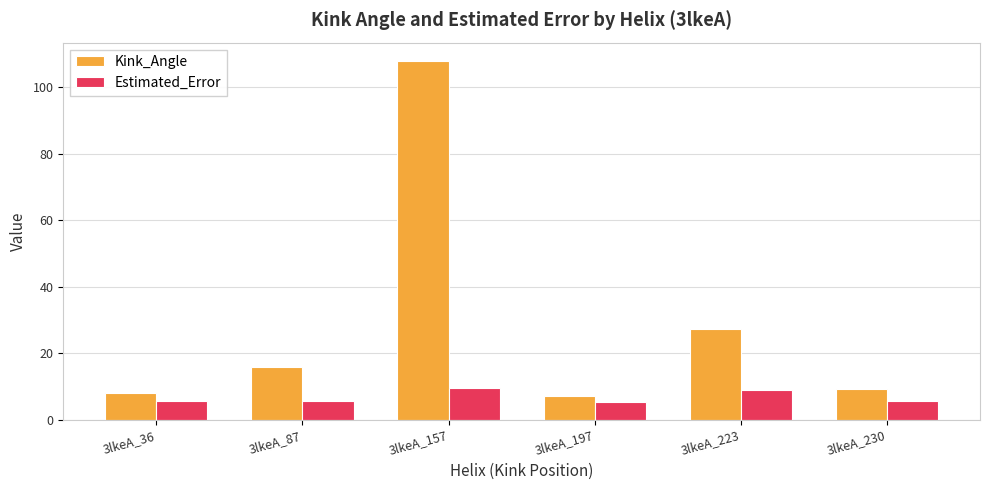

What is the difference between the highest and lowest values at 3lkeA_87?

10.2